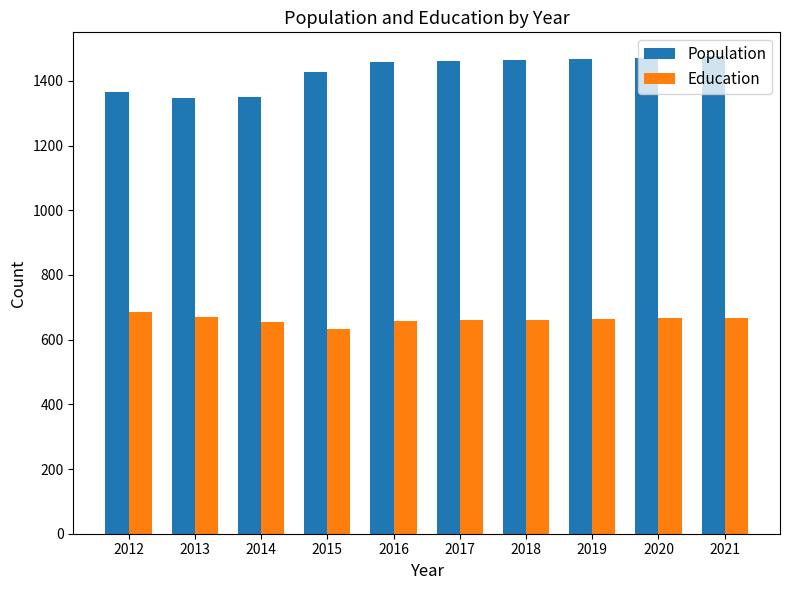

Count the number of data series in this chart.

2